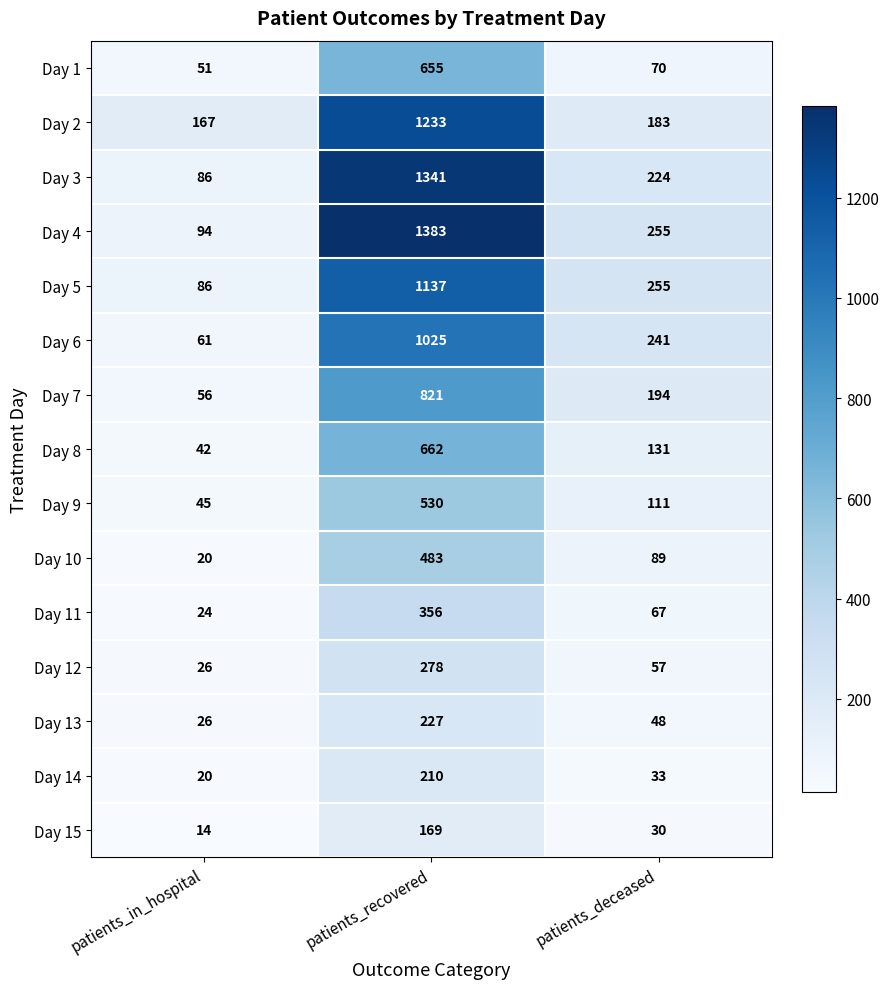

At which label is Day 6 closest to 543?

patients_deceased